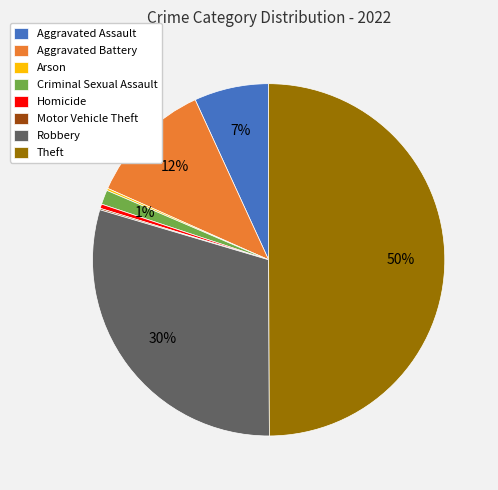

Between Theft and Aggravated Assault, which is larger?

Theft